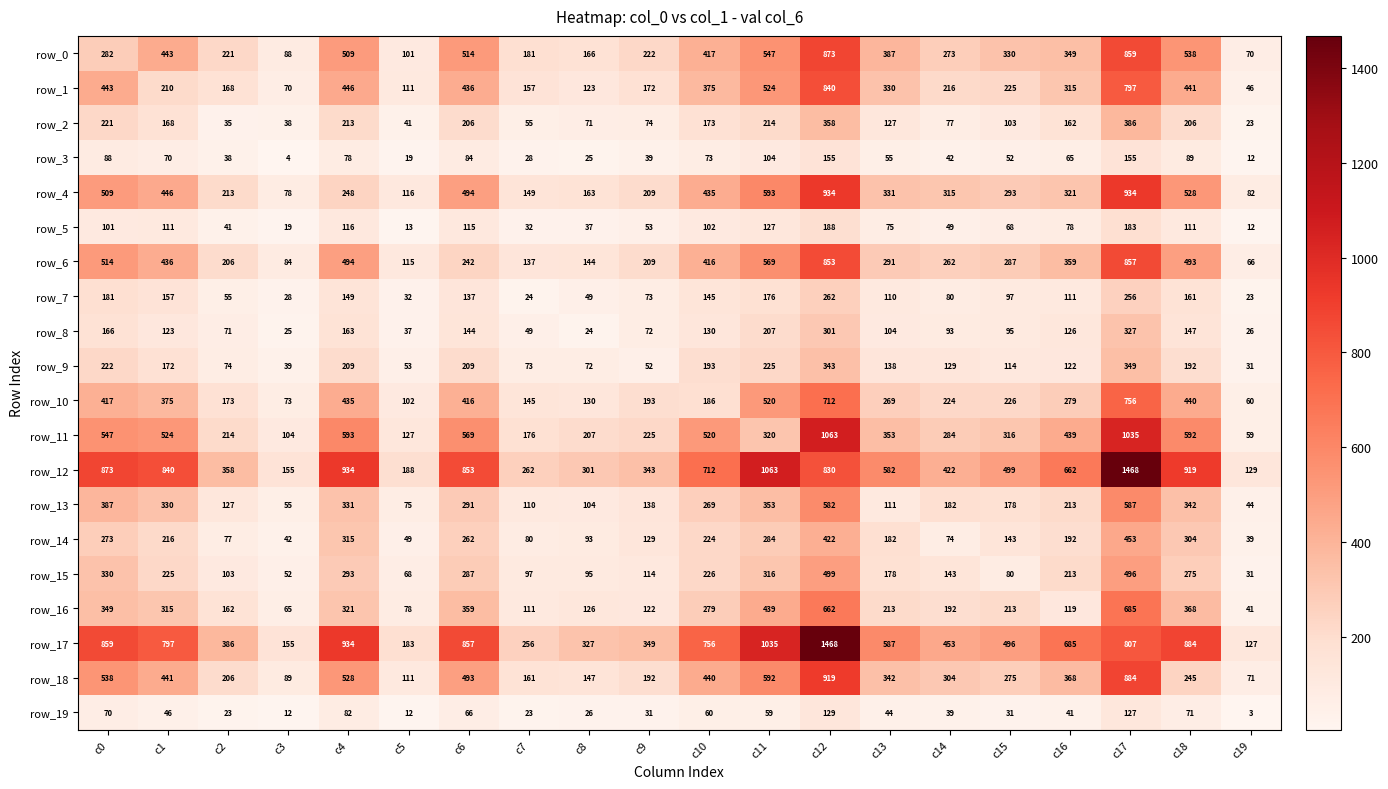

What is the maximum value for row_1?

840